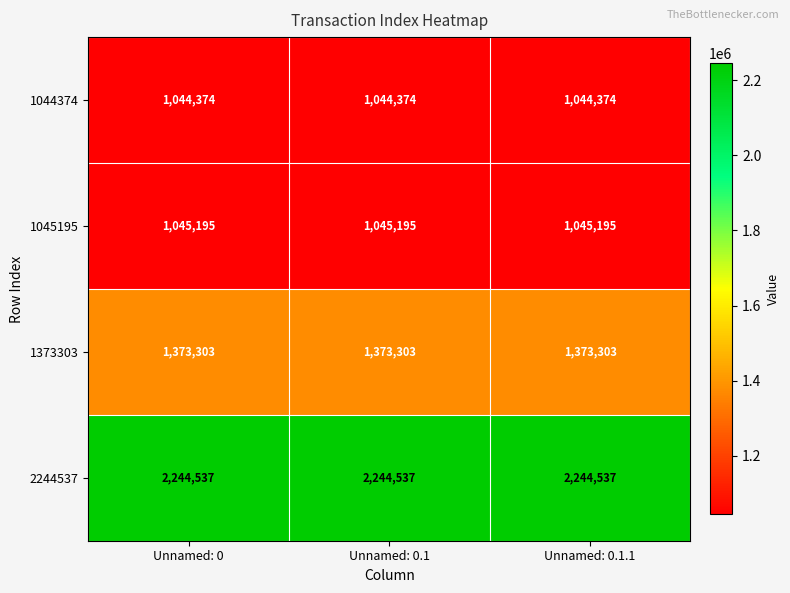

True or false: 1044374 has a value of 546692 at Unnamed: 0.

False